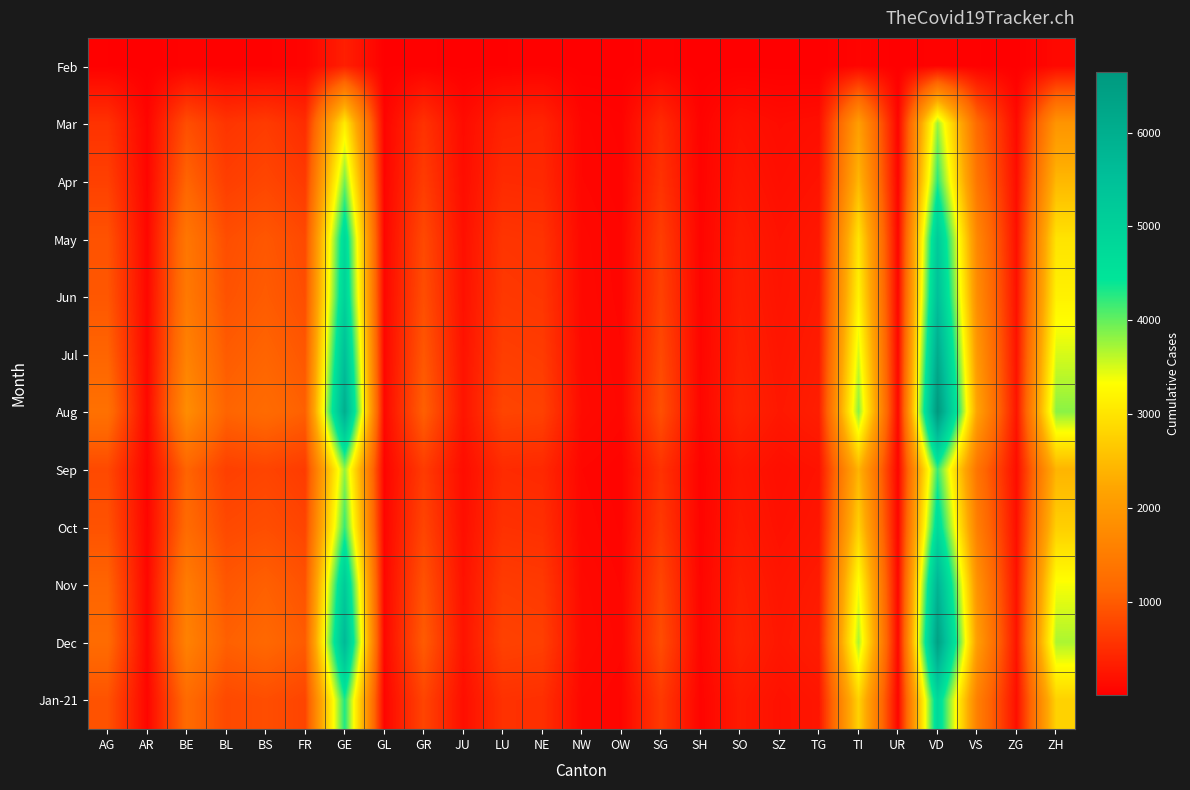

What is the total value across all series at LU?

6402